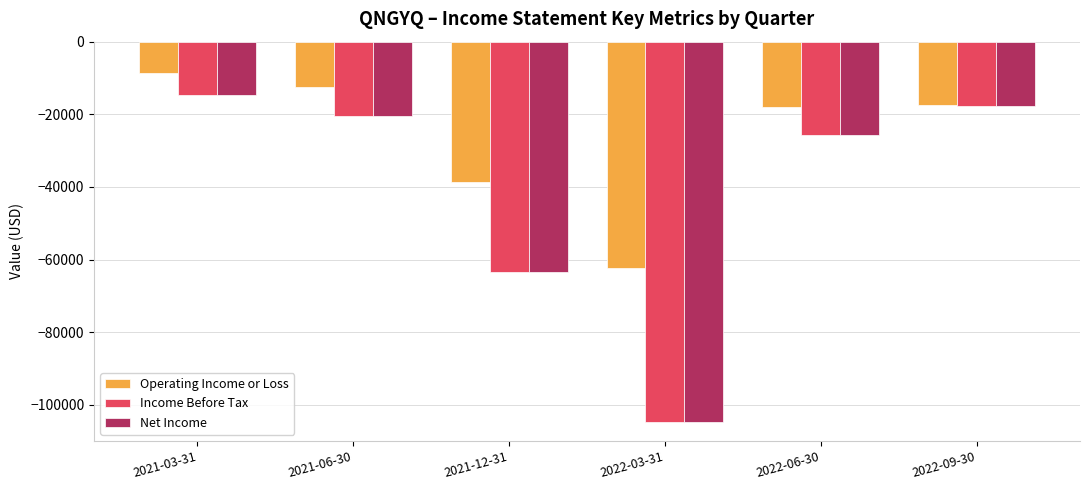

What is the difference between the Net Income values at 2022-09-30 and 2021-03-31?

3000